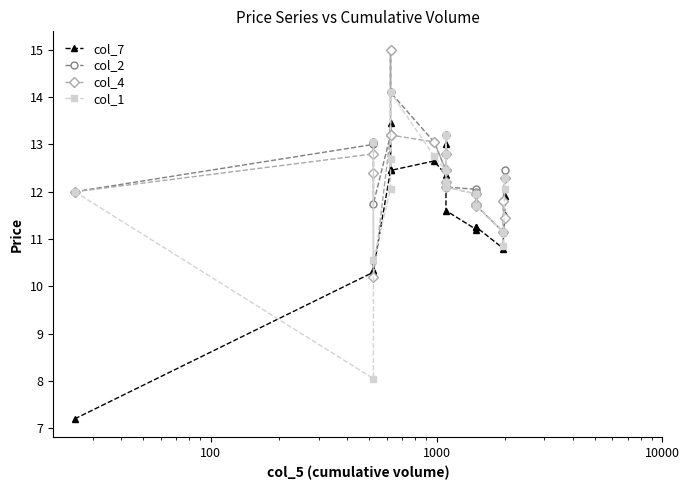

Reading left to right, transcribe all the data shown in this chart.

col_7: 7.2	10.3	10.6	10.3	12.4	13.4	12.4	12.7	12.3	13.0	12.3	12.1	11.6	11.2	11.2	11.2	10.8	11.2	11.5	11.9
col_2: 12.0	13.0	13.1	11.8	13.2	15.0	14.1	13.1	12.4	12.8	13.2	12.2	12.1	12.1	12.0	11.7	11.2	11.8	12.4	12.3
col_4: 12.0	12.8	12.4	10.2	13.2	15.0	13.2	13.1	12.4	12.8	12.4	12.2	12.1	11.9	11.8	11.7	11.2	11.8	11.4	12.3
col_1: 12.0	8.1	13.1	10.6	12.1	12.7	14.1	12.8	12.4	12.8	13.2	12.2	12.1	11.9	11.7	11.7	11.2	10.8	12.1	12.3